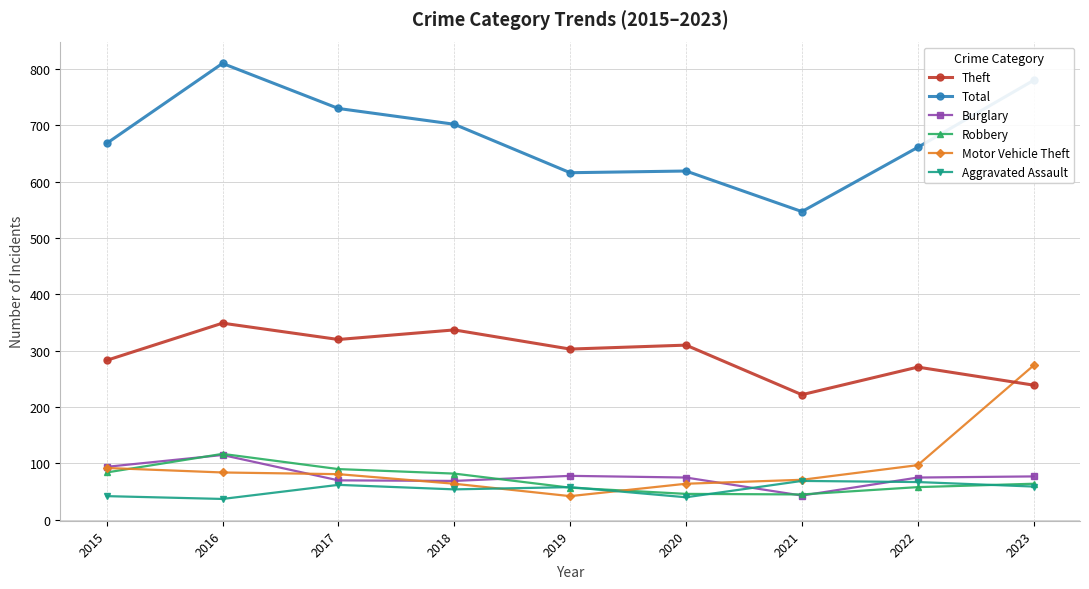

True or false: Robbery and Theft intersect in this chart.

False